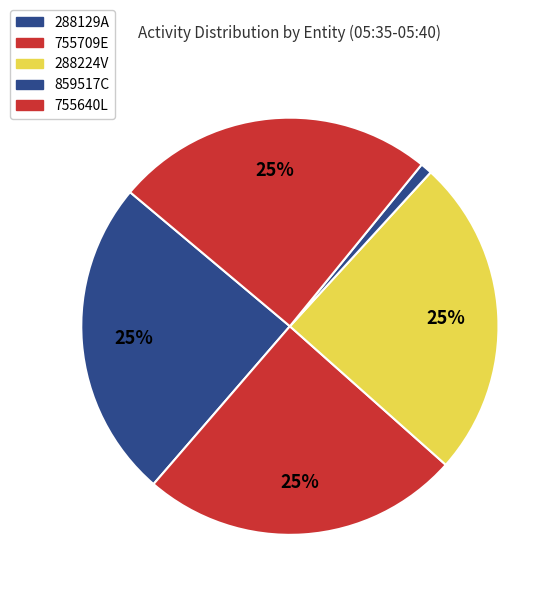

What percentage is NOT represented by 288129A?

75.2%